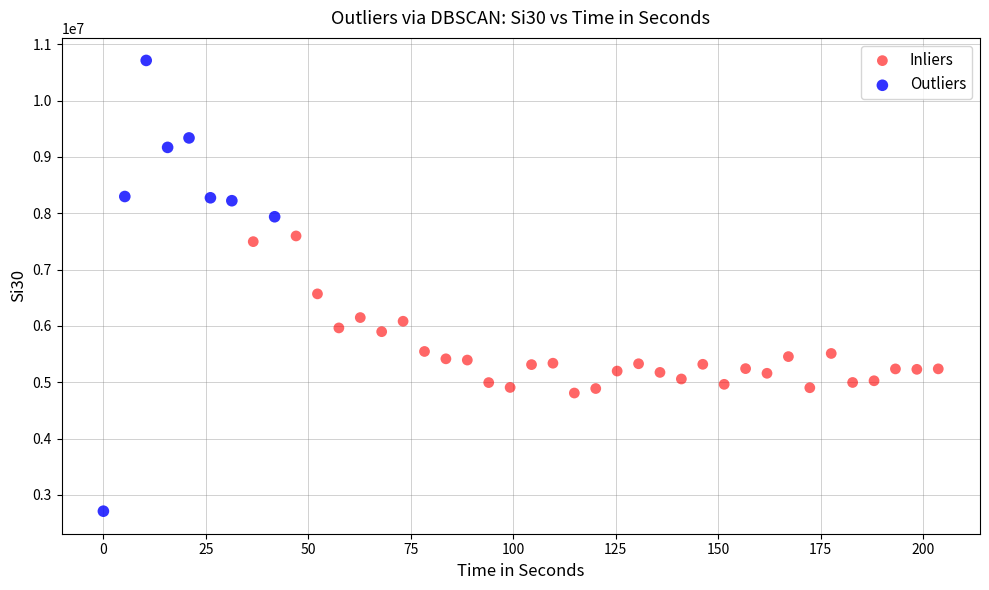

Which series reaches the minimum Y coordinate?

Outliers